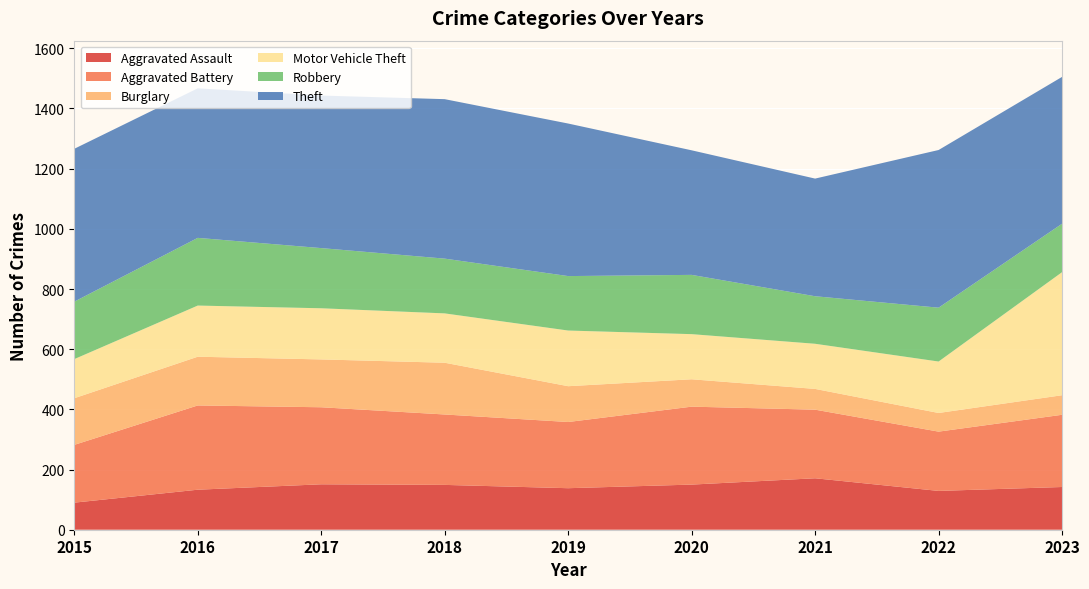

Reading left to right, extract all data points from this chart.

Aggravated Assault: 2015=90	2016=133	2017=151	2018=149	2019=138	2020=150	2021=171	2022=129	2023=142
Aggravated Battery: 2015=192	2016=280	2017=256	2018=234	2019=220	2020=259	2021=228	2022=197	2023=240
Burglary: 2015=155	2016=162	2017=159	2018=172	2019=119	2020=91	2021=69	2022=62	2023=65
Motor Vehicle Theft: 2015=130	2016=170	2017=170	2018=164	2019=185	2020=150	2021=150	2022=171	2023=409
Robbery: 2015=191	2016=225	2017=200	2018=182	2019=181	2020=197	2021=158	2022=179	2023=161
Theft: 2015=508	2016=497	2017=507	2018=530	2019=507	2020=414	2021=391	2022=524	2023=488